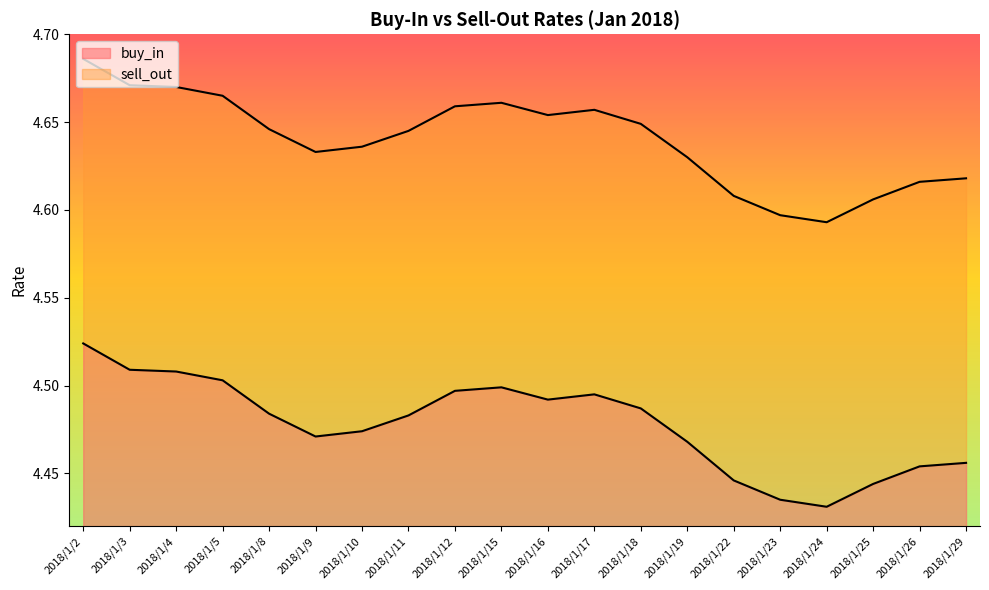

Is the value of buy_in at 2018/1/5 greater than the value of sell_out at 2018/1/26?

No